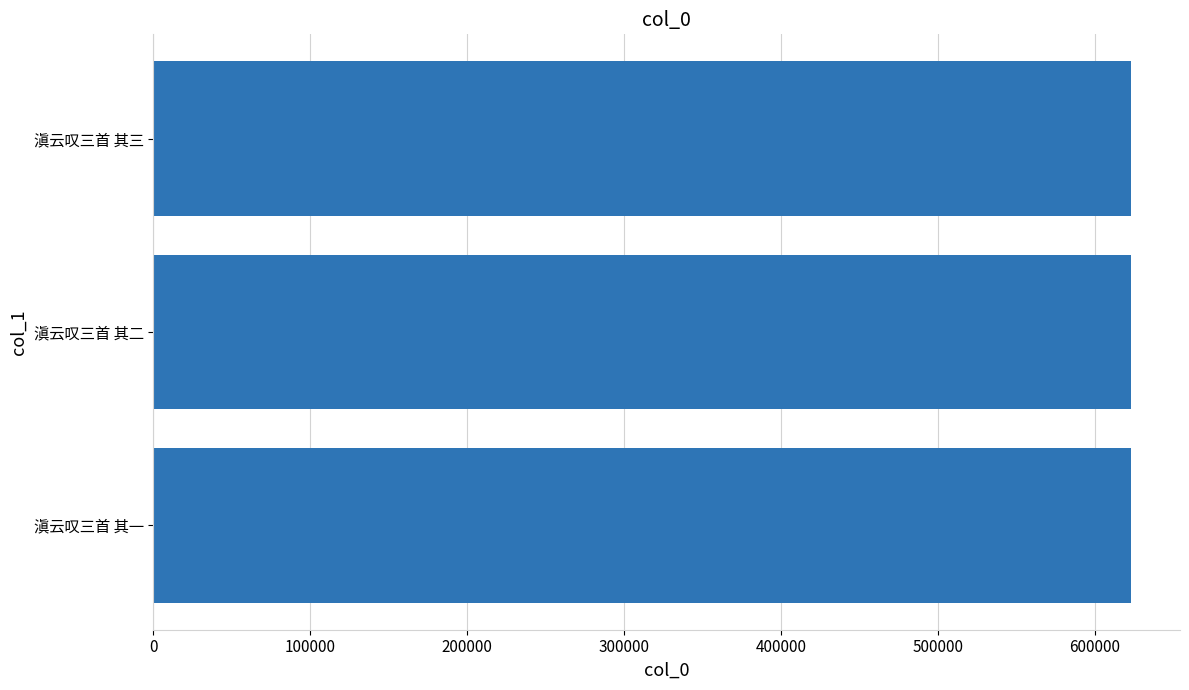

What is the ratio of the value at 滇云叹三首 其三 to the value at 滇云叹三首 其一?

1.0